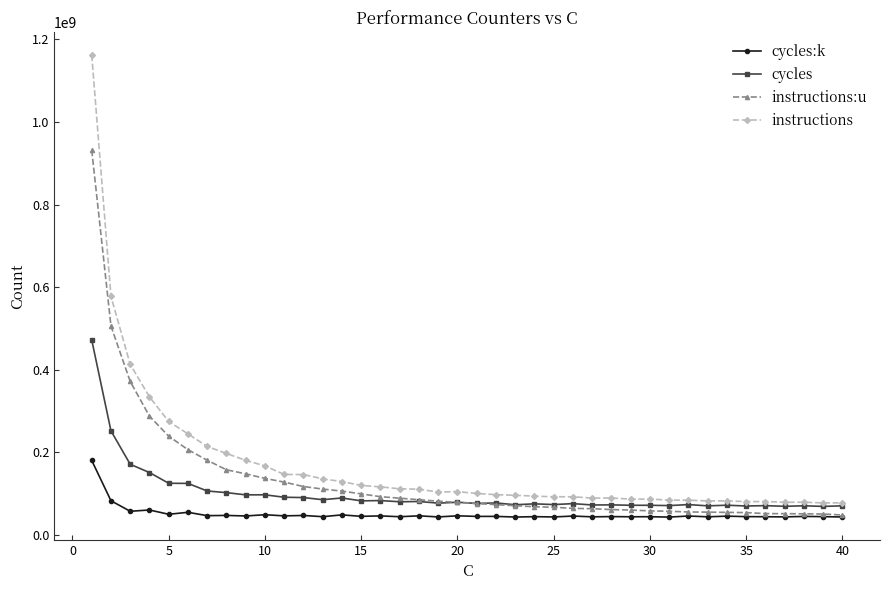

What are all the series names shown in the legend?

cycles:k, cycles, instructions:u, instructions